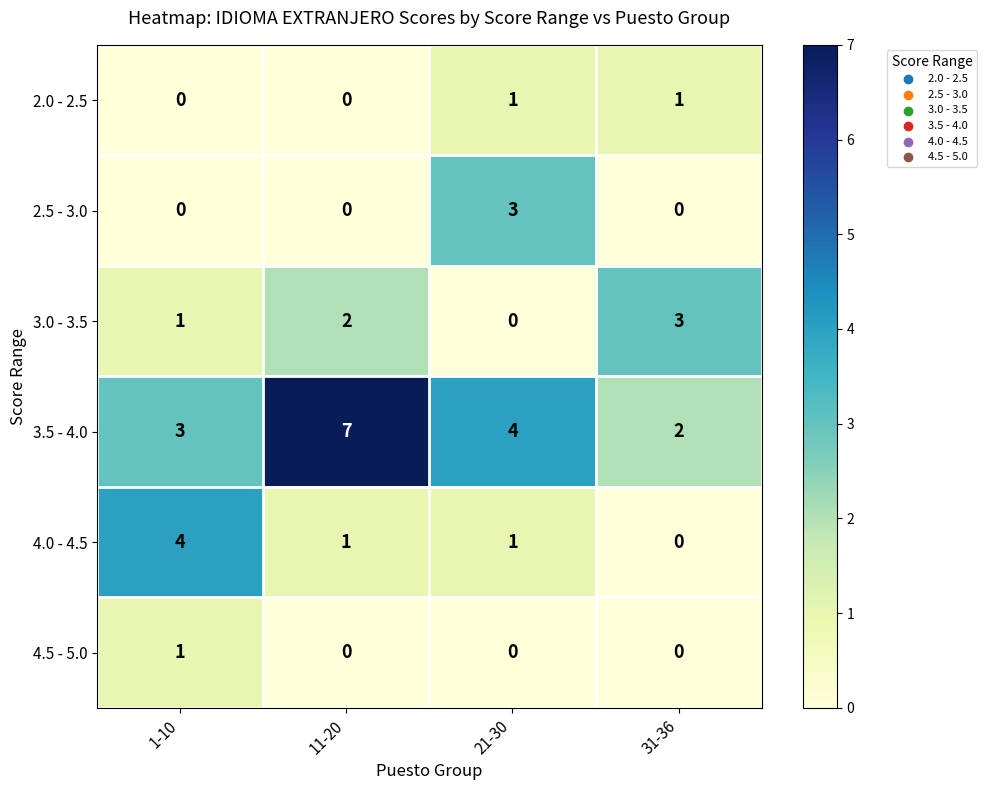

Reading left to right, extract all data points from this chart.

2.0 - 2.5: 1-10=0	11-20=0	21-30=1	31-36=1
2.5 - 3.0: 1-10=0	11-20=0	21-30=3	31-36=0
3.0 - 3.5: 1-10=1	11-20=2	21-30=0	31-36=3
3.5 - 4.0: 1-10=3	11-20=7	21-30=4	31-36=2
4.0 - 4.5: 1-10=4	11-20=1	21-30=1	31-36=0
4.5 - 5.0: 1-10=1	11-20=0	21-30=0	31-36=0